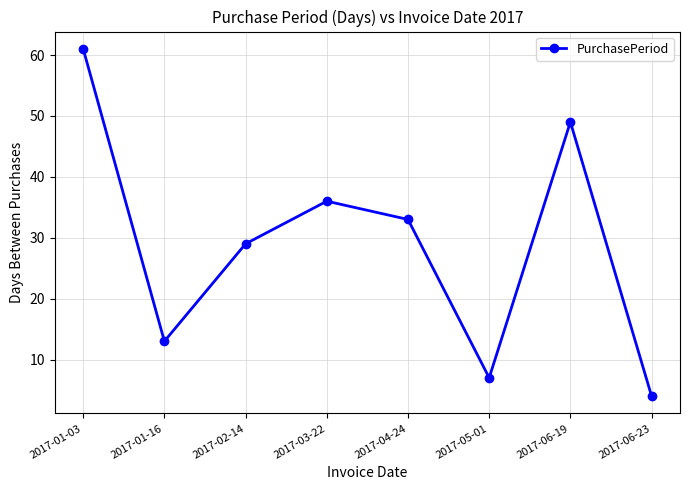

Rank the categories by value from lowest to highest.

2017-06-23, 2017-05-01, 2017-01-16, 2017-02-14, 2017-04-24, 2017-03-22, 2017-06-19, 2017-01-03